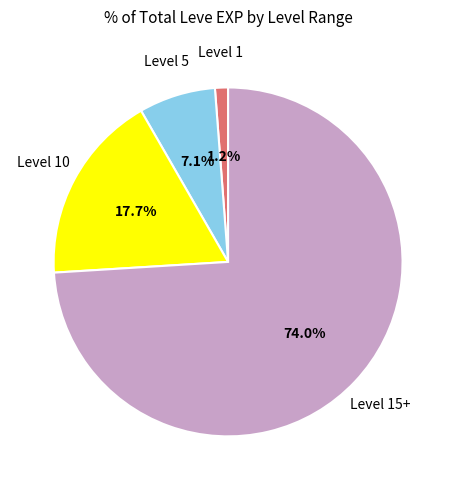

Is there any slice that represents more than half of the pie?

Yes